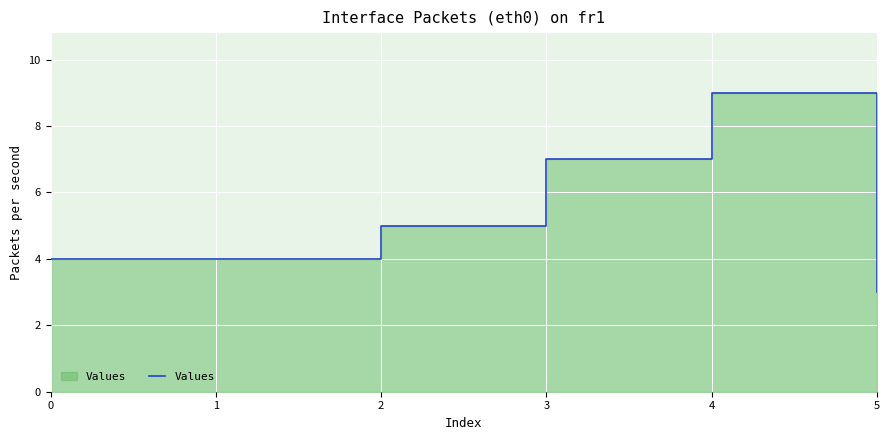

Count the number of values greater than 5.

2